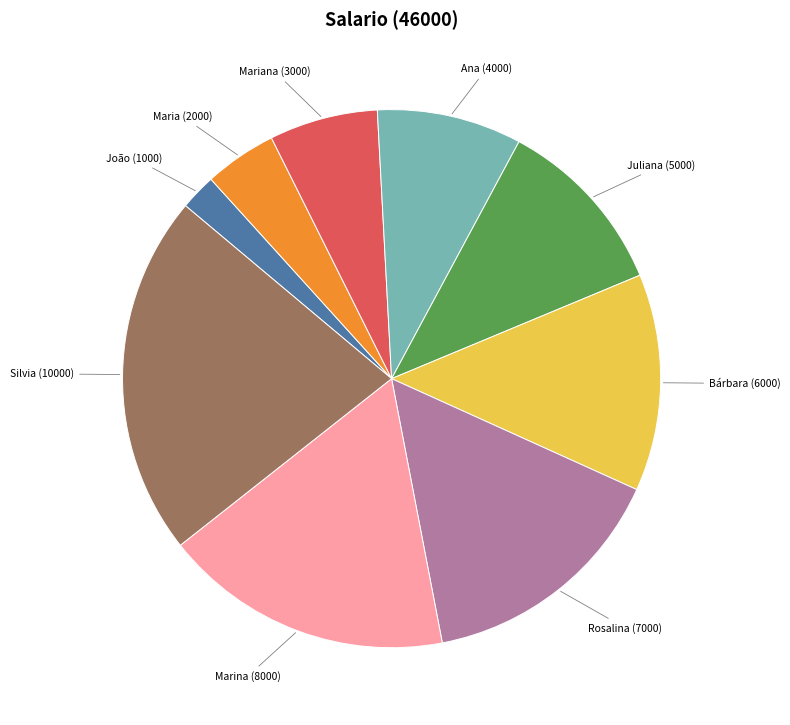

True or false: Mariana (3000) accounts for 1% of the total.

False